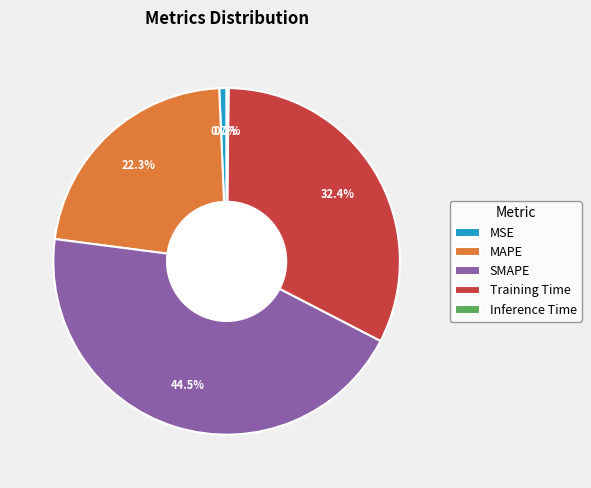

To the nearest percent, what is the difference between the largest and smallest slice percentages?

44%